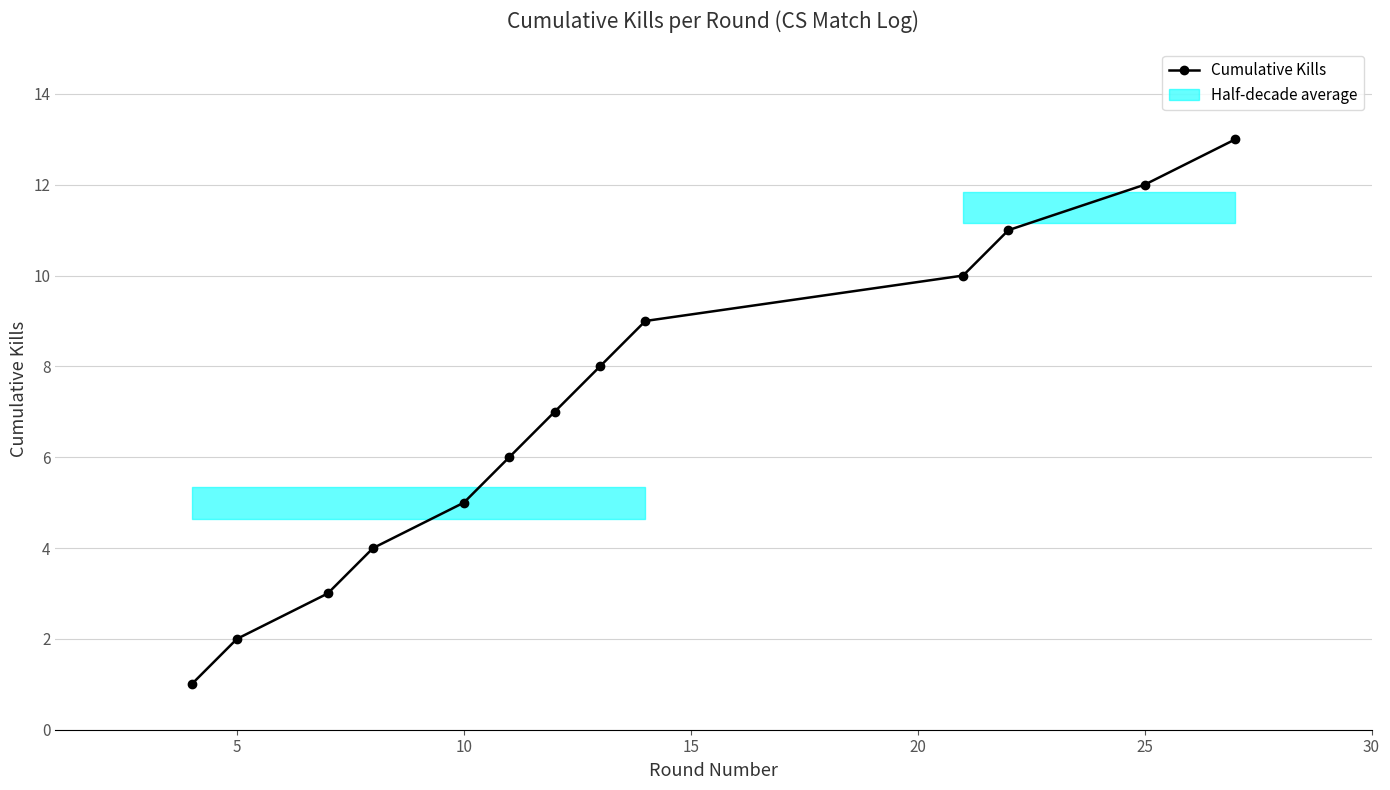

Does the chart display data point markers on the line(s)?

Yes